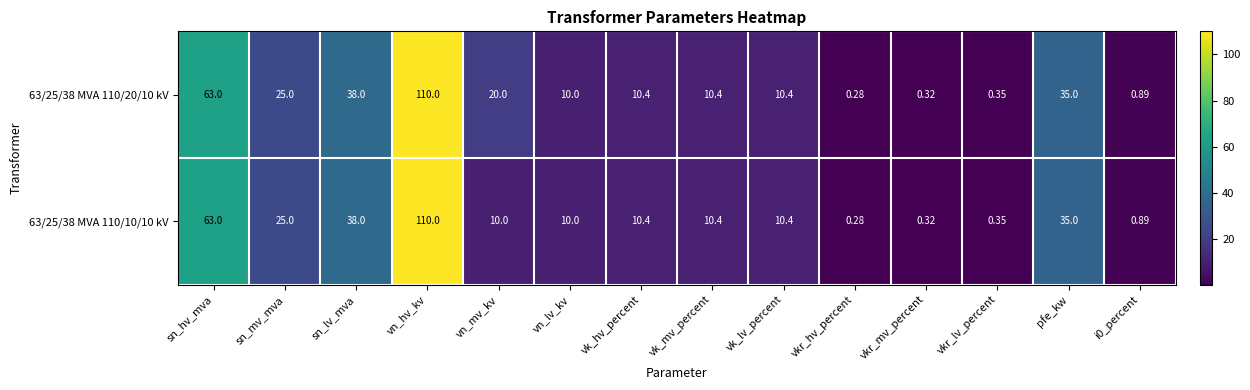

At which category is the sum across all series the highest?

vn_hv_kv